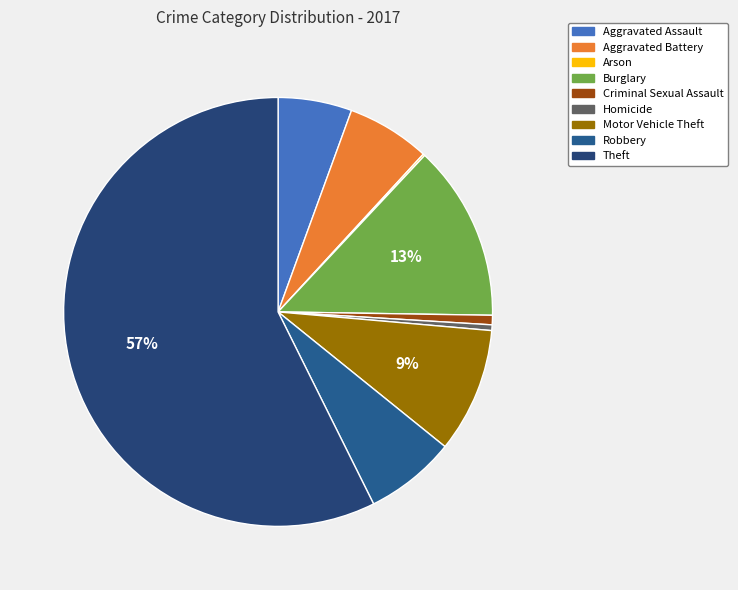

The Arson slice represents 0% of the pie. True or false?

True